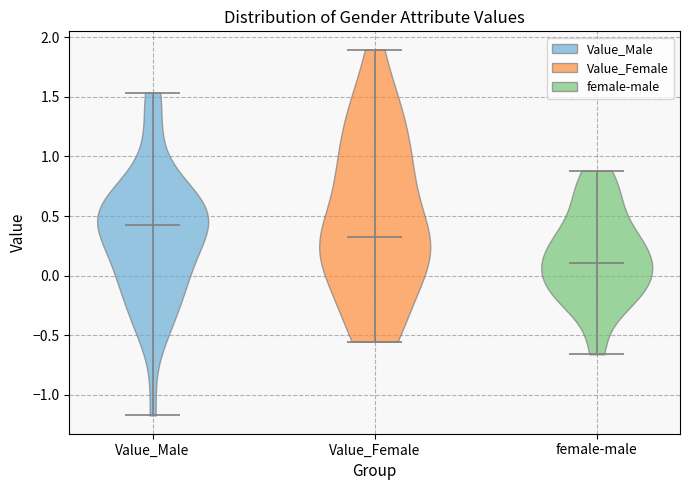

What is the lowest point the violin for Value_Male reaches on the y-axis? The values are not printed on the chart, so give them approximately, as read against the axis.

-1.15